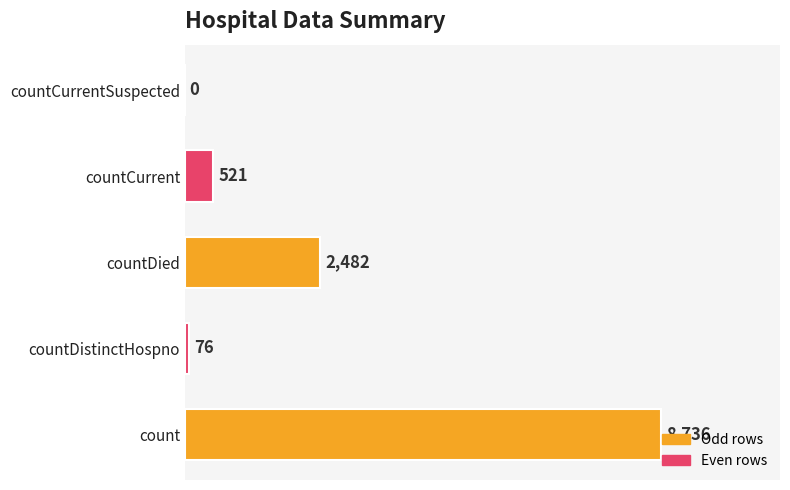

What is the sum of the values at countCurrentSuspected and count?

8736